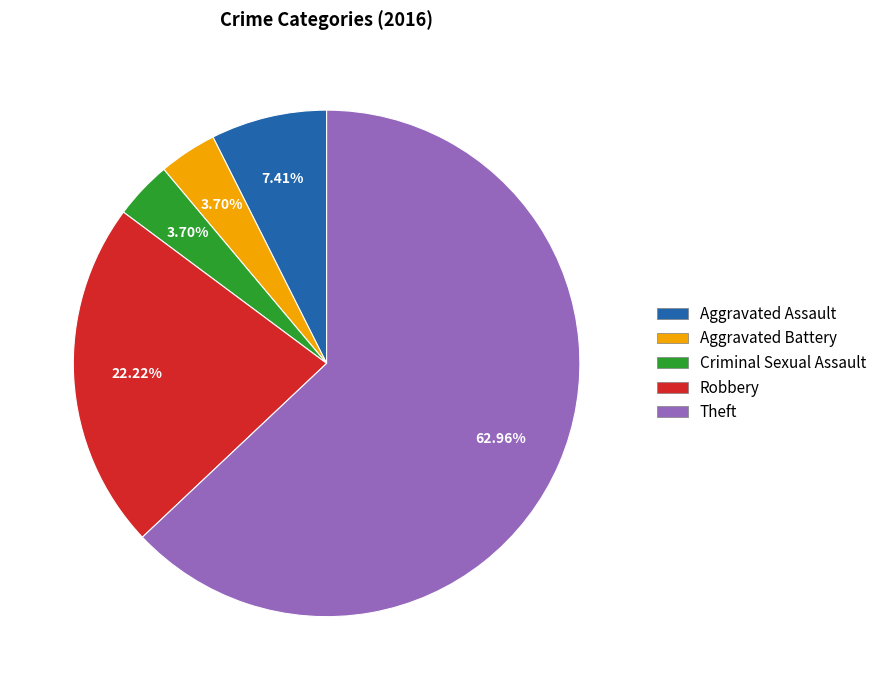

To the nearest percent, what is the combined percentage of Theft and Criminal Sexual Assault?

67%